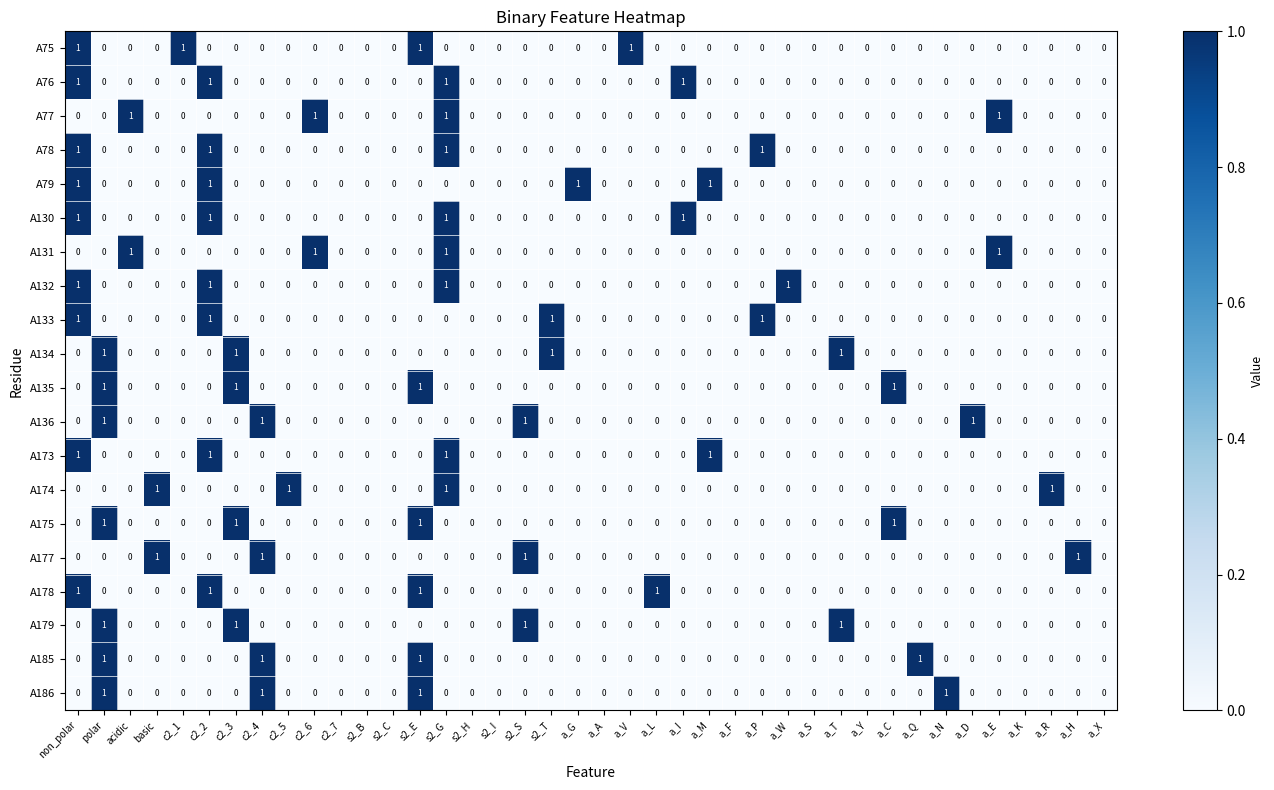

At which category is the sum across all series the highest?

non_polar